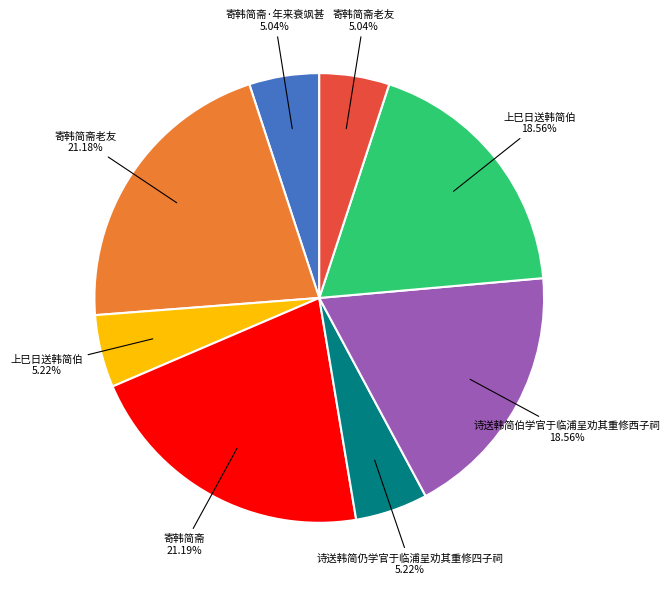

Is there a majority slice in this chart?

No